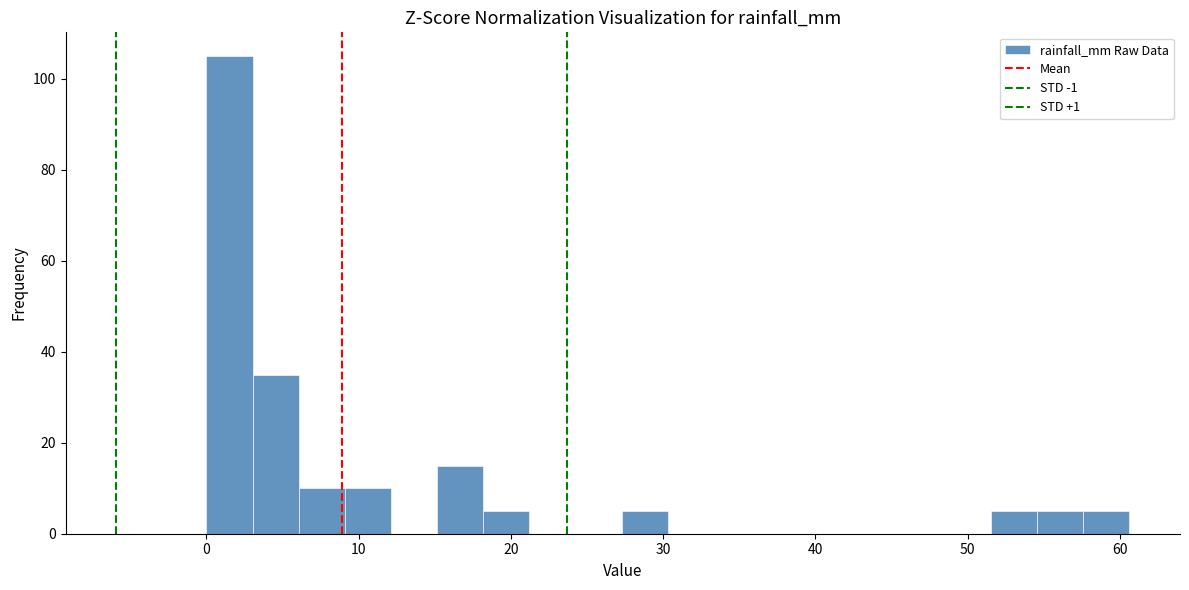

Around what value on the x-axis is the tallest bar? Give the approximate position of its centre, as read against the axis.

2